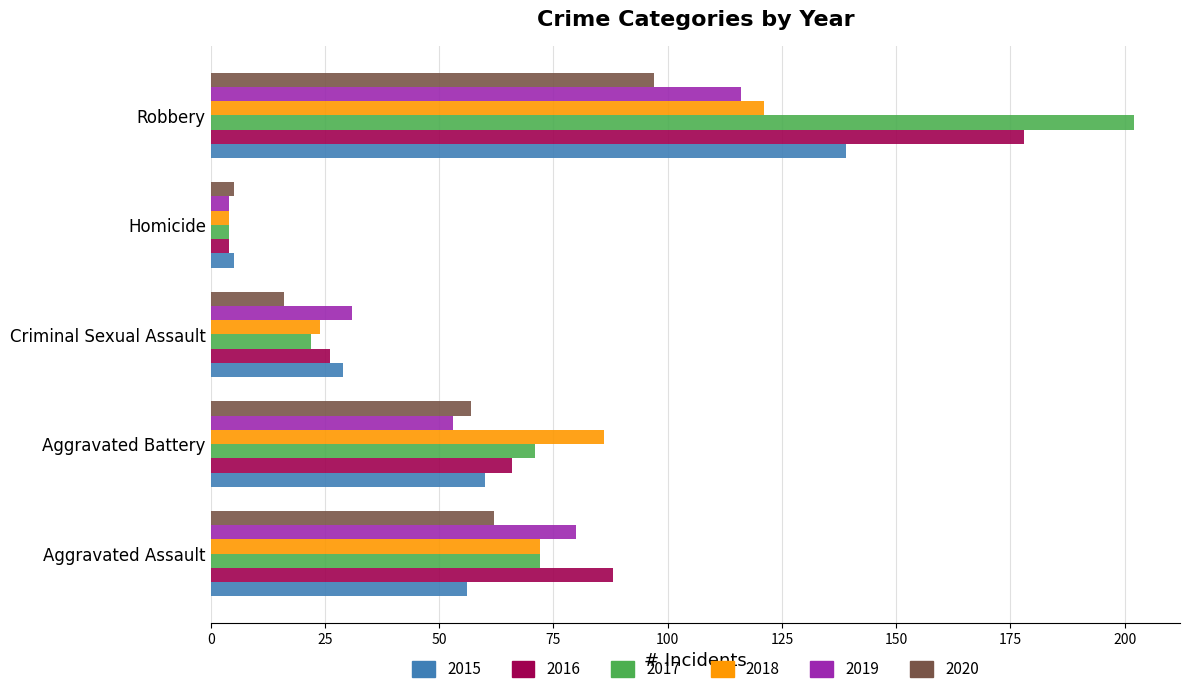

What is the sum of the 2020 values at Criminal Sexual Assault and Robbery?

113